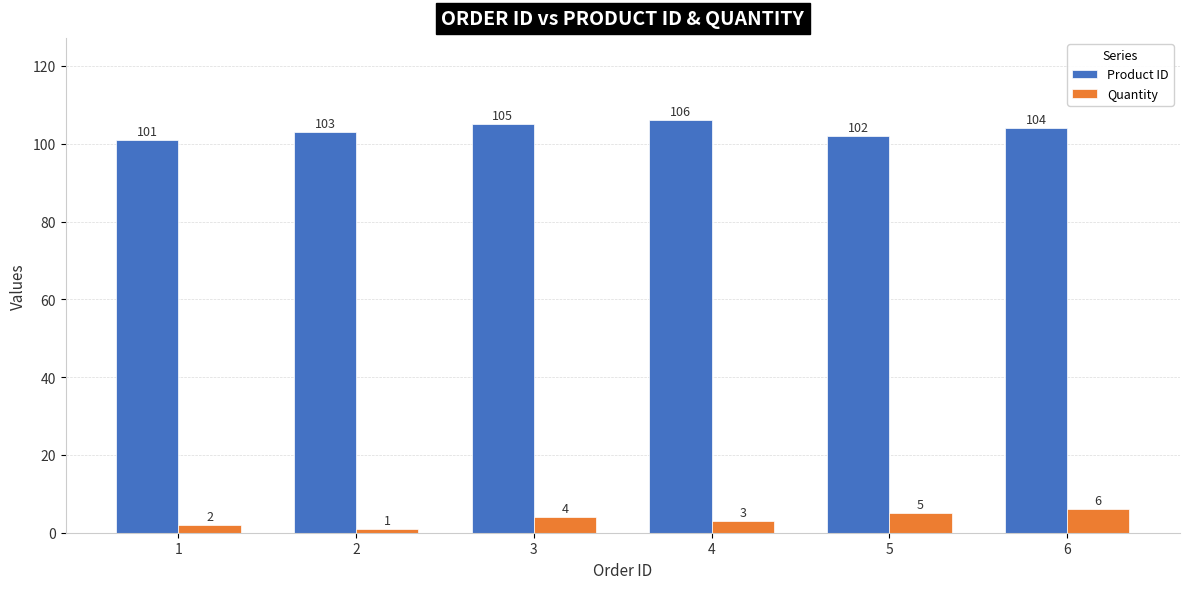

Which category has the highest value in the Product ID series?

4